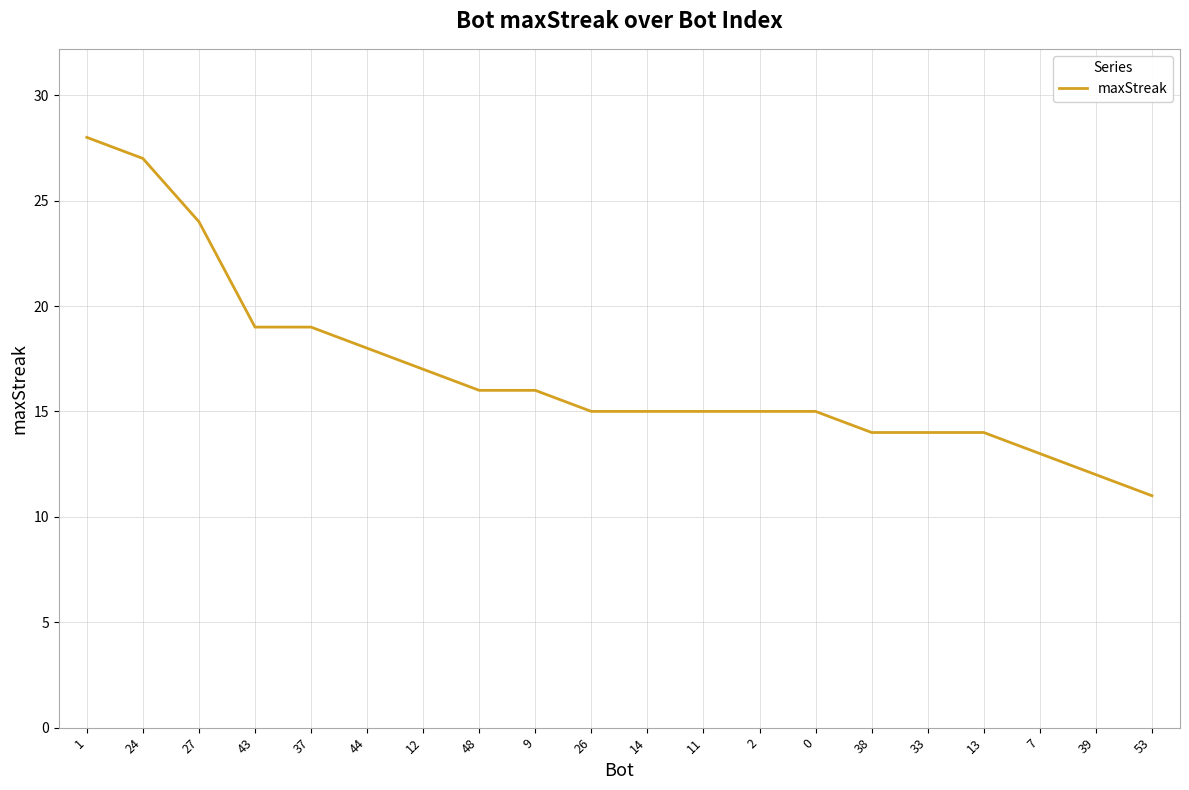

Does the chart have visible grid lines?

Yes